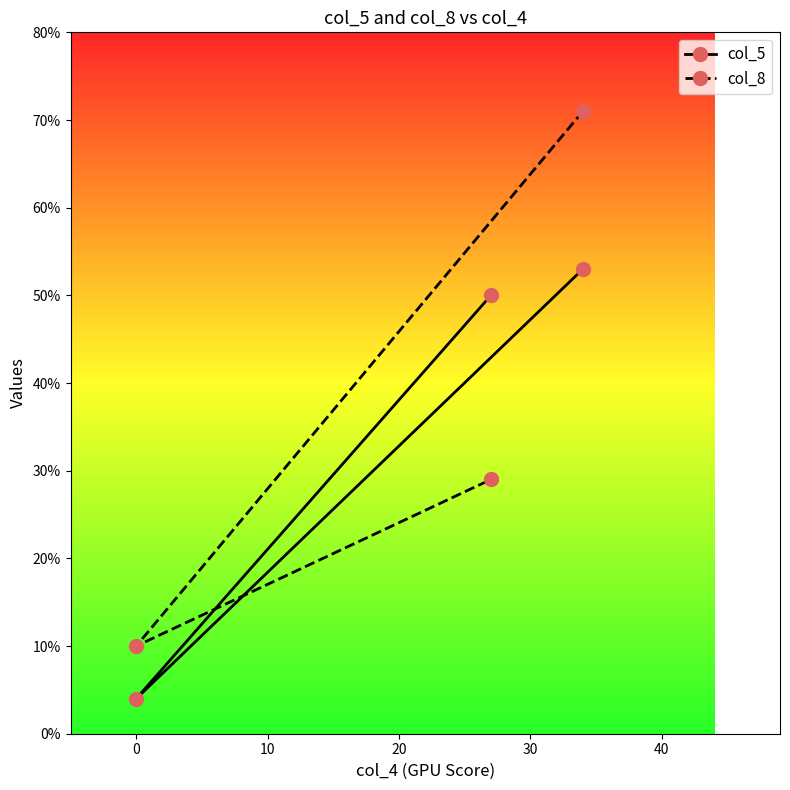

What is the value of the col_8 point at the 1st from the left?

10